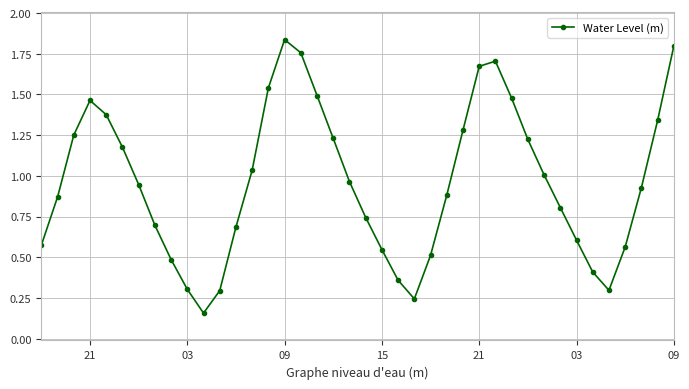

How many points are lower than both their immediate neighbors (excluding endpoints)?

3